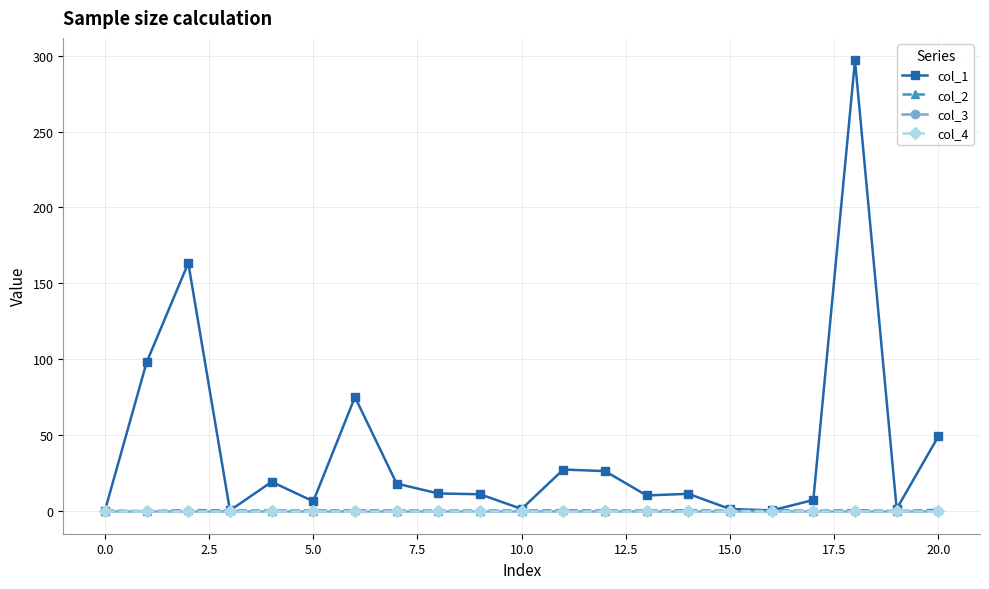

At how many categories does at least one series exceed 47?

5